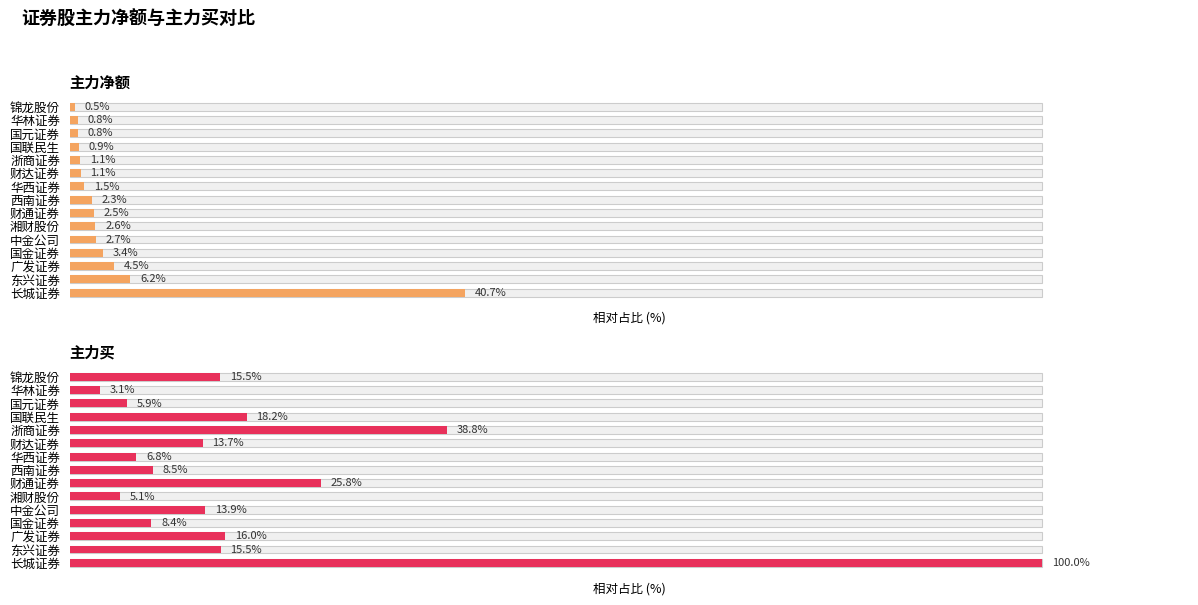

What is the smallest value displayed?

0.5